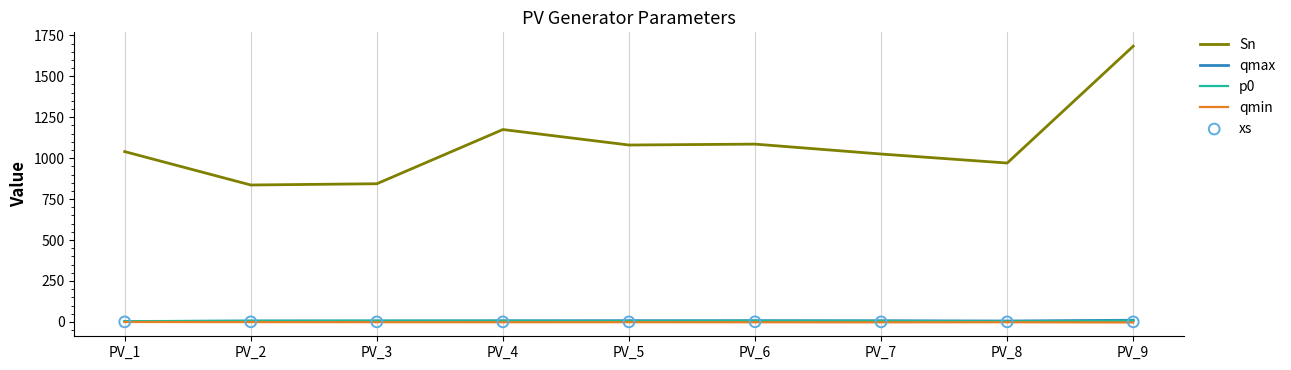

What are all the series names shown in the legend?

Sn, qmax, p0, qmin, xs